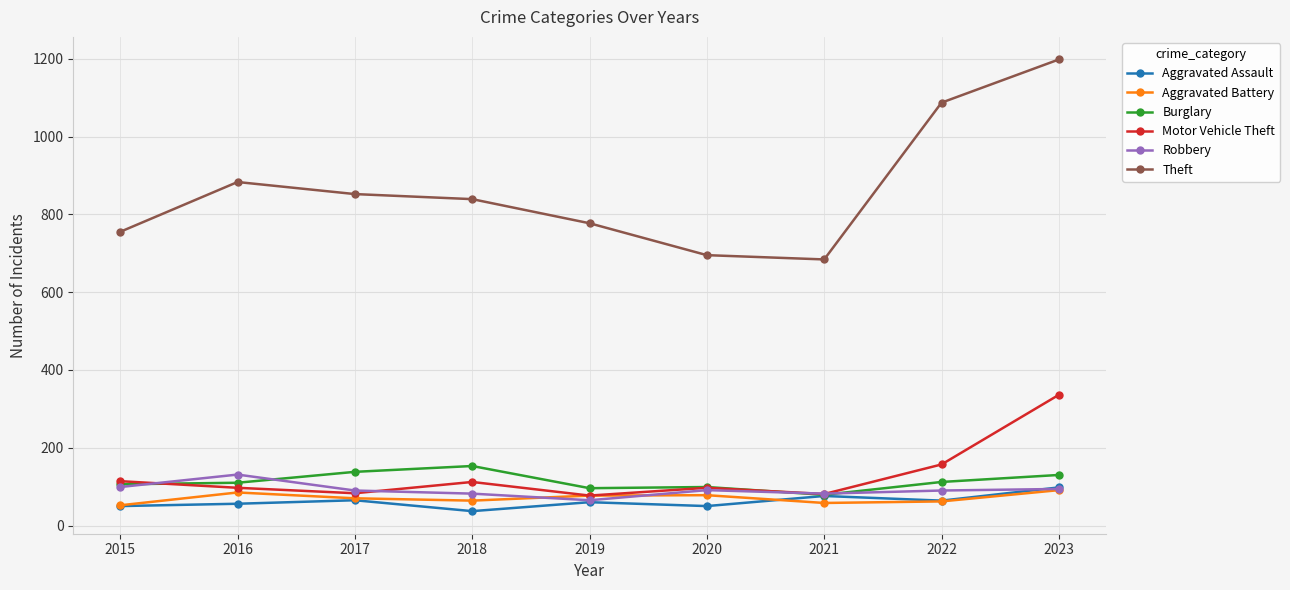

What is the value of the Motor Vehicle Theft point at the 1st from the left?

114